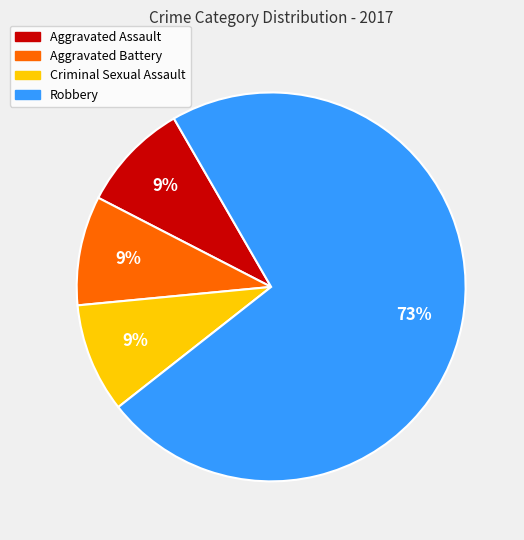

What percentage is the Aggravated Assault slice, to the nearest percent?

9%